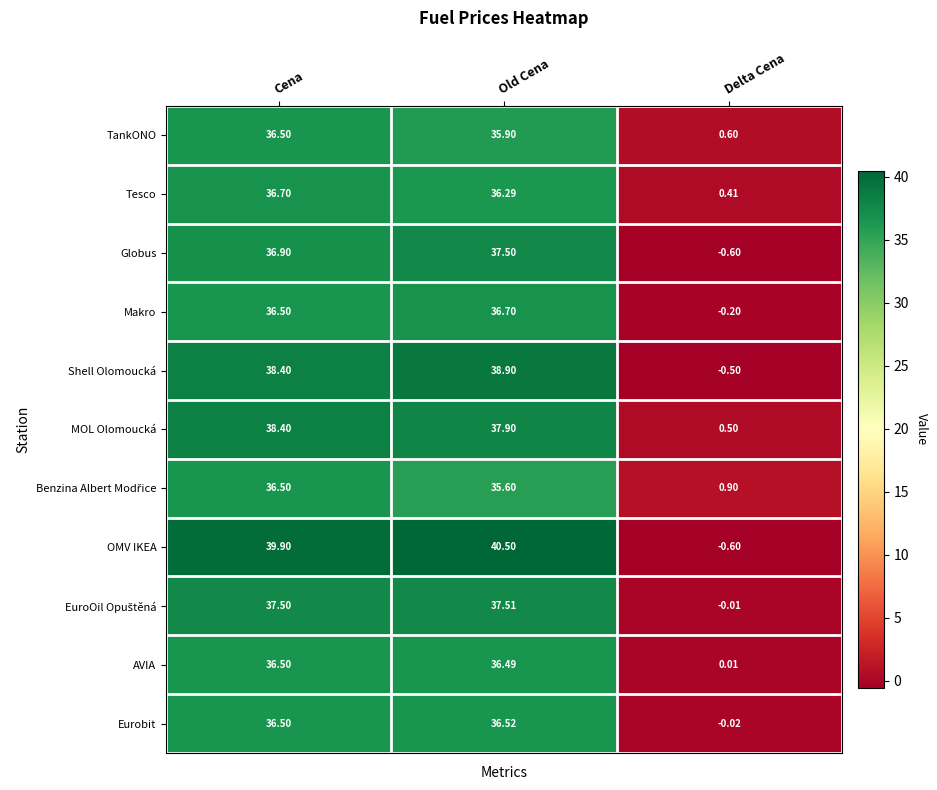

Is the value of Shell Olomoucká at Delta Cena greater than the value of Eurobit at Cena?

No